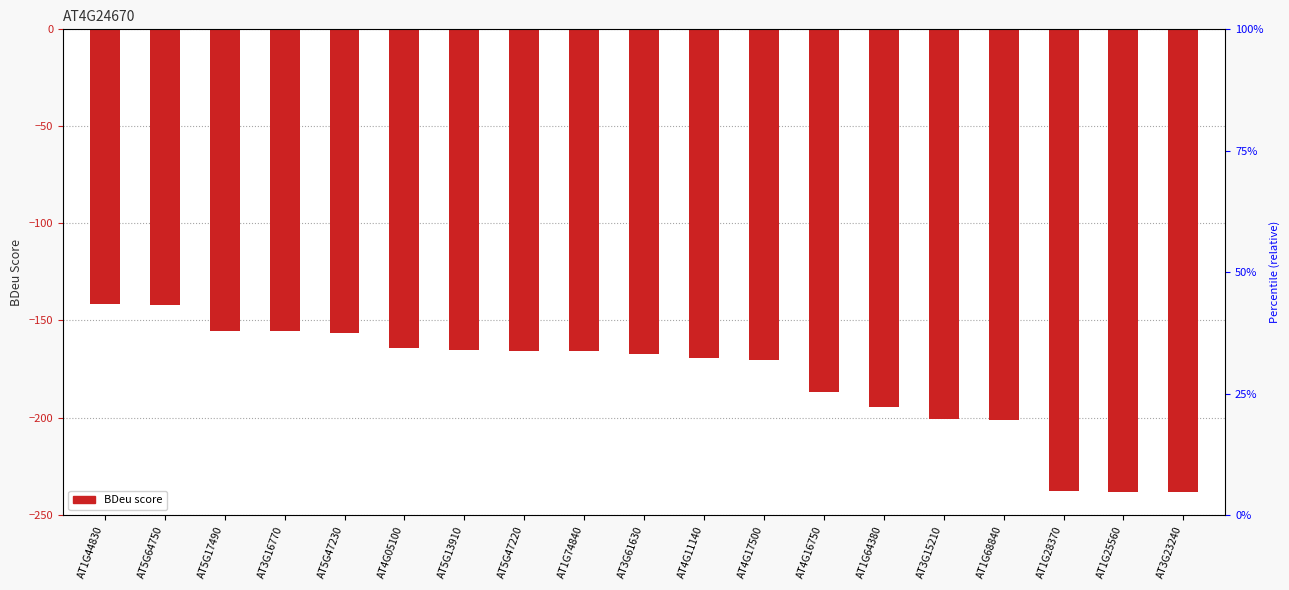

The value at AT5G47230 is -99.4. True or false?

False